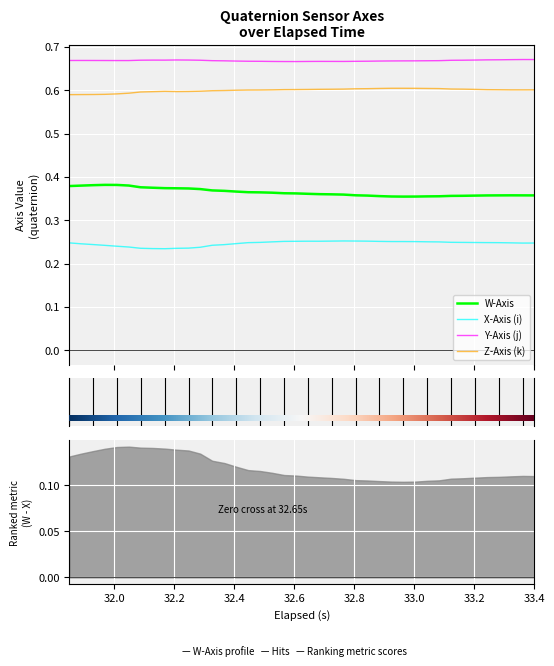

What is the value of the X_Axis point at the 10th from the left?

0.2